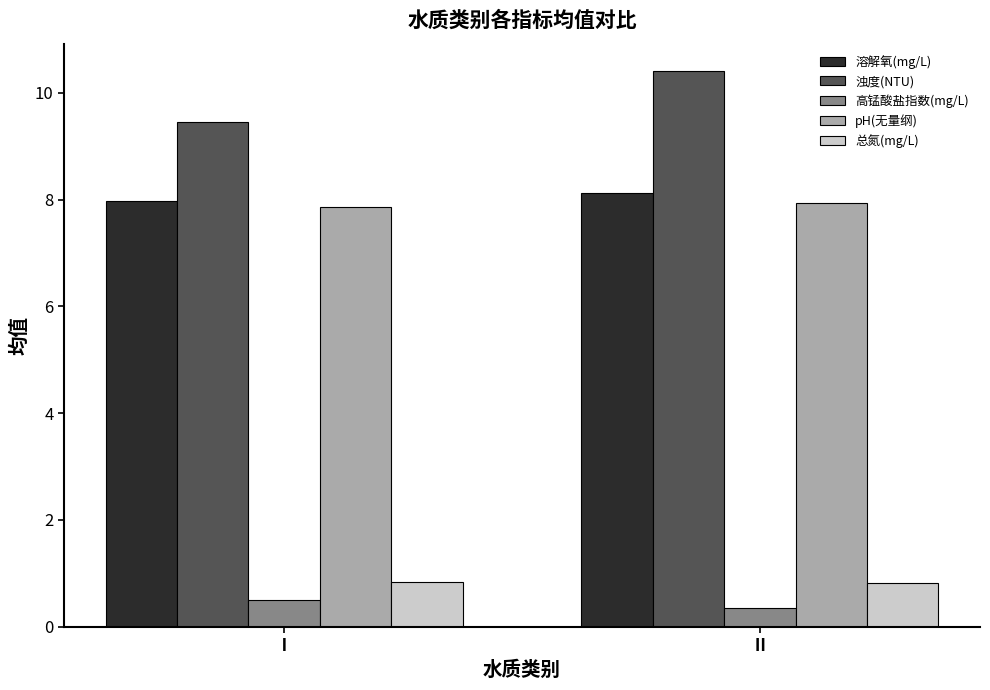

Which series has the largest total across all categories?

浊度(NTU)